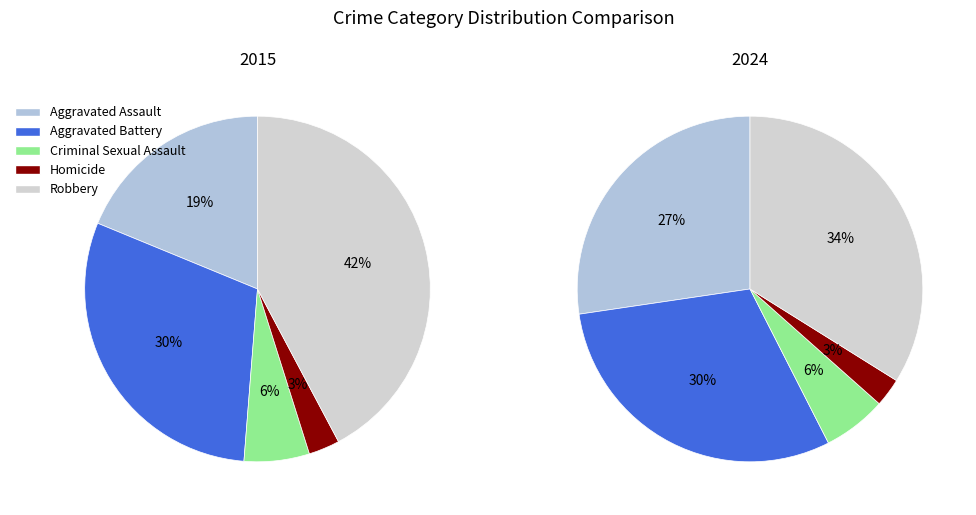

Rank the categories by value from highest to lowest.

Robbery, Aggravated Battery, Aggravated Assault, Criminal Sexual Assault, Homicide